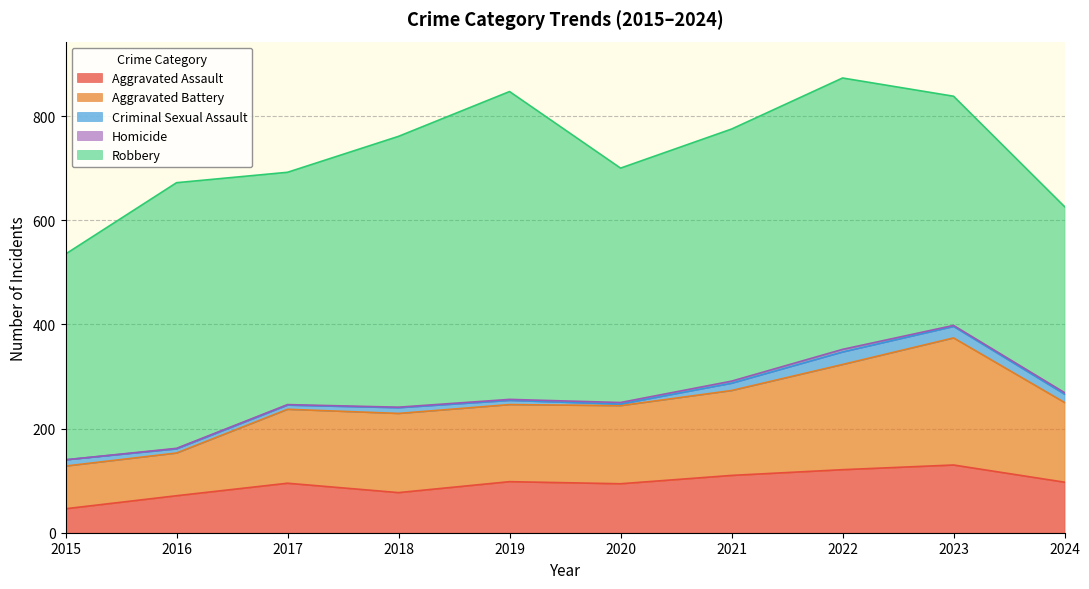

Where is the first local maximum for Homicide?

2022